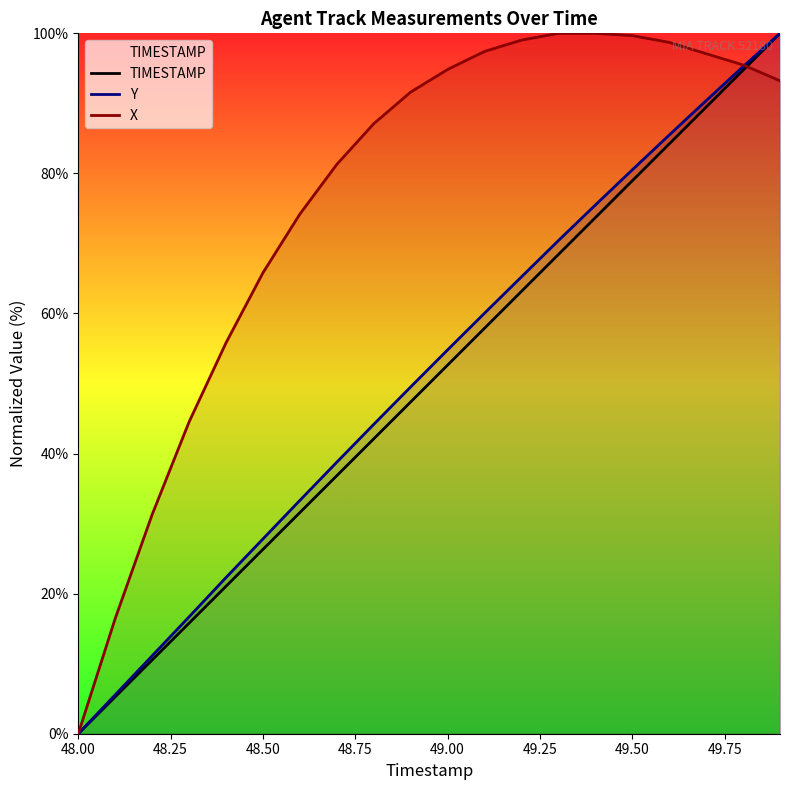

What is the highest value of the TIMESTAMP series?

100.0